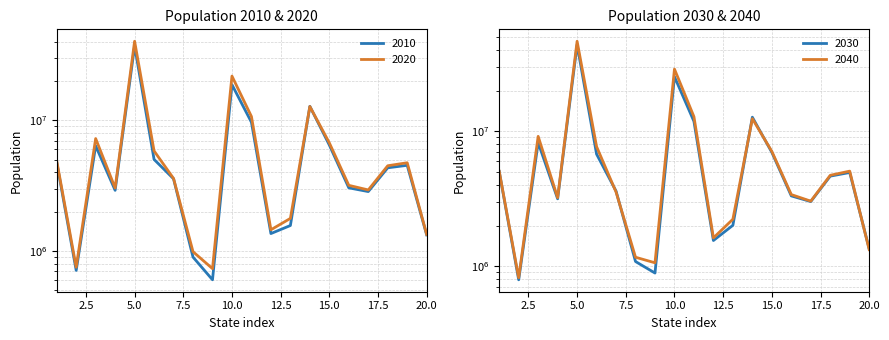

How many distinct data groups are displayed?

4